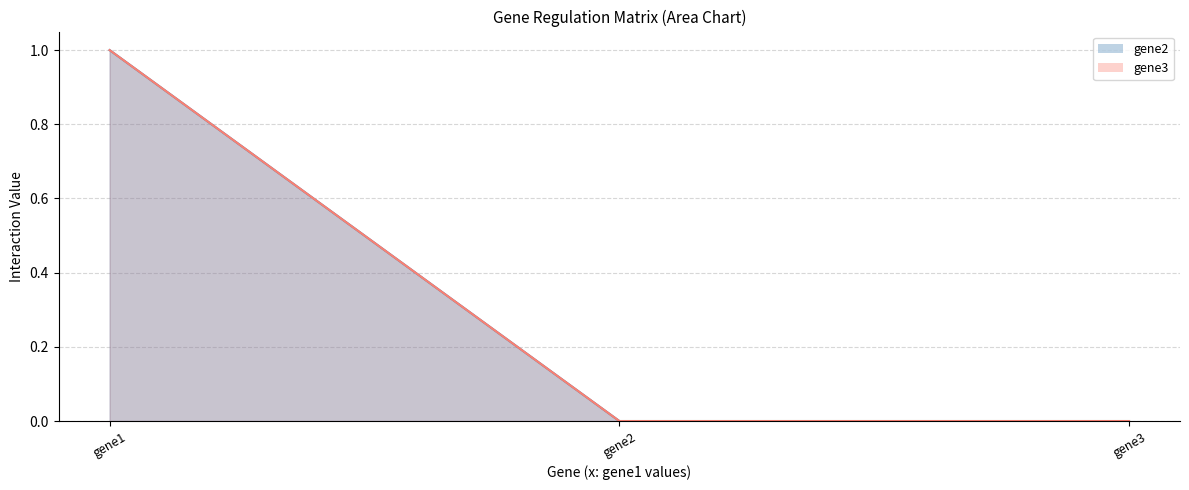

What is the approximate value of gene3 at gene1?

1